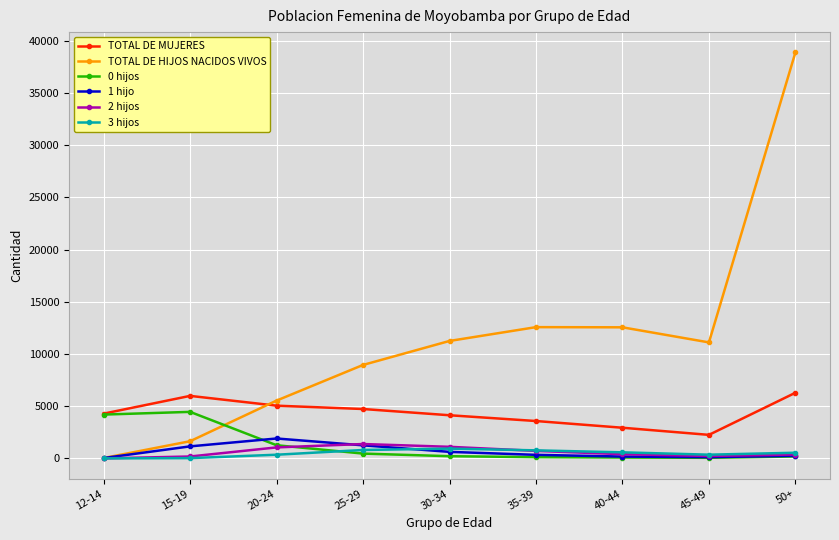

Does the chart have visible grid lines?

Yes